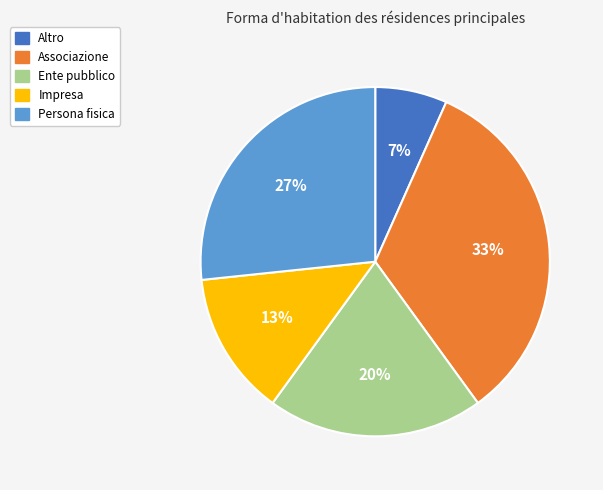

To the nearest percent, what percentage of the pie is Persona fisica?

27%